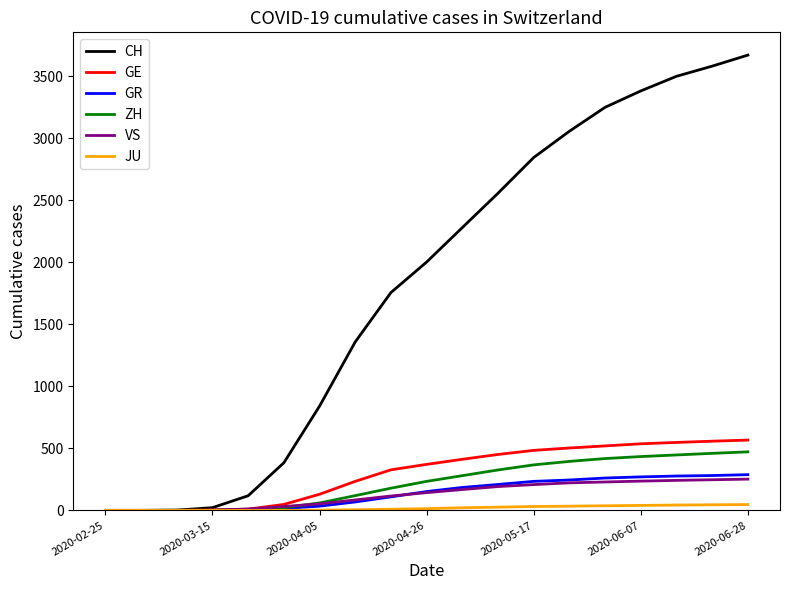

Which series has the largest total across all categories?

CH